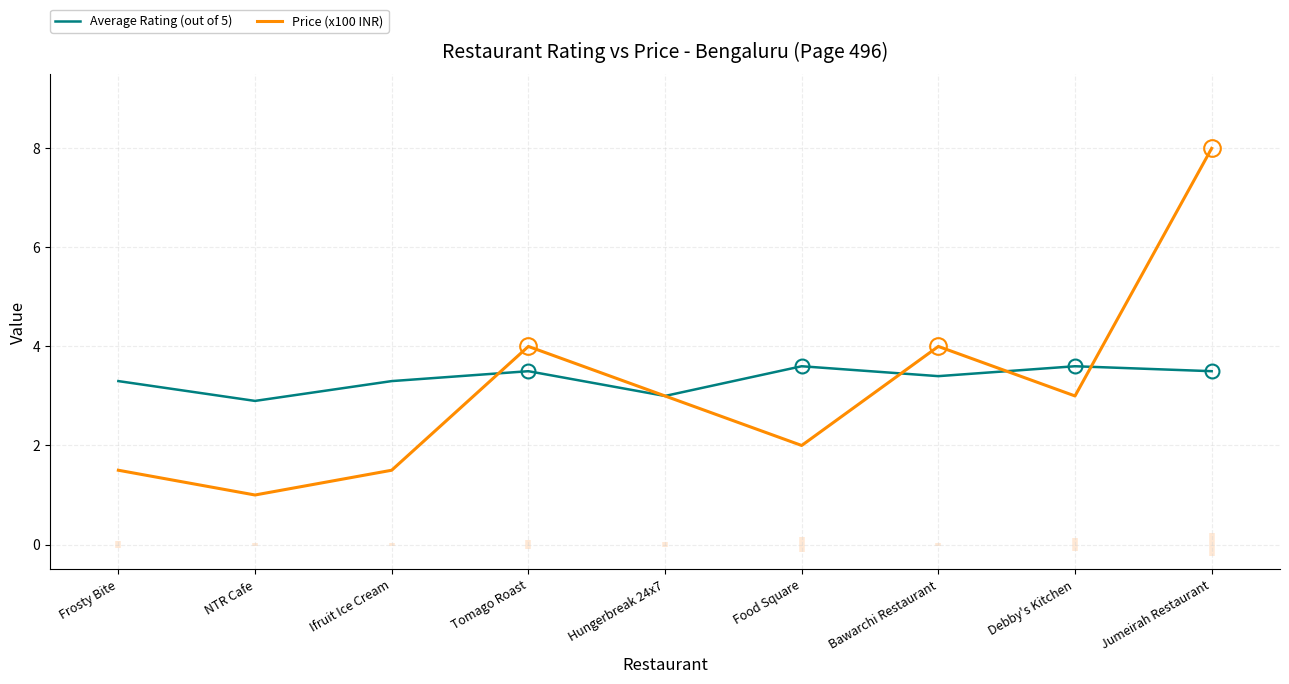

The value of Average Rating (out of 5) at Tomago Roast is 3.5. True or false?

True